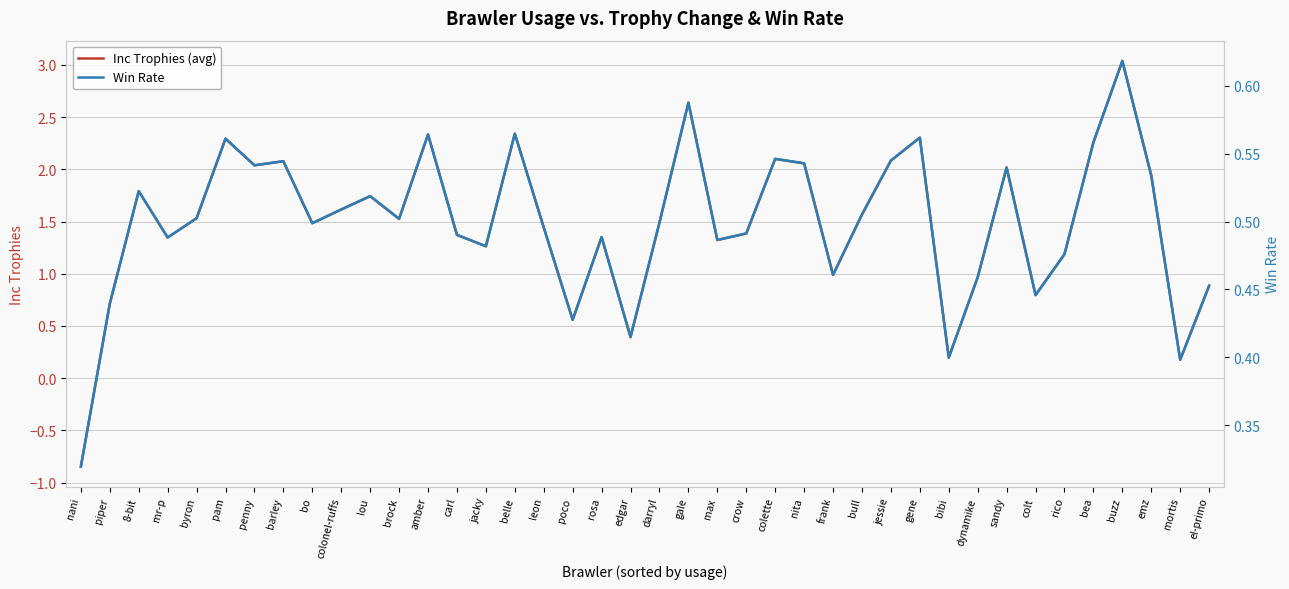

At how many categories does at least one series exceed 2?

13